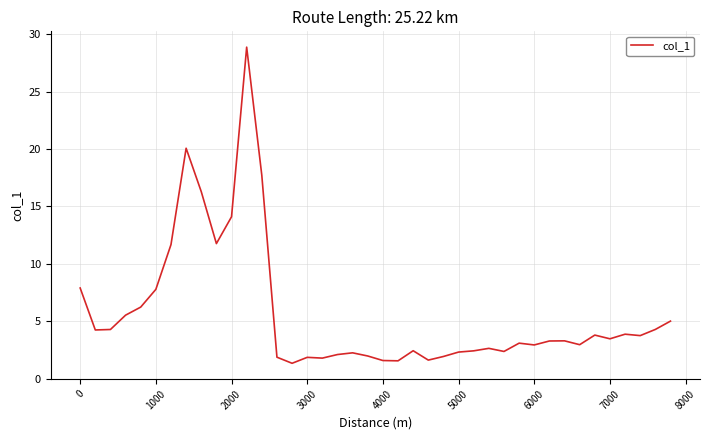

What is the greatest value displayed?

28.9